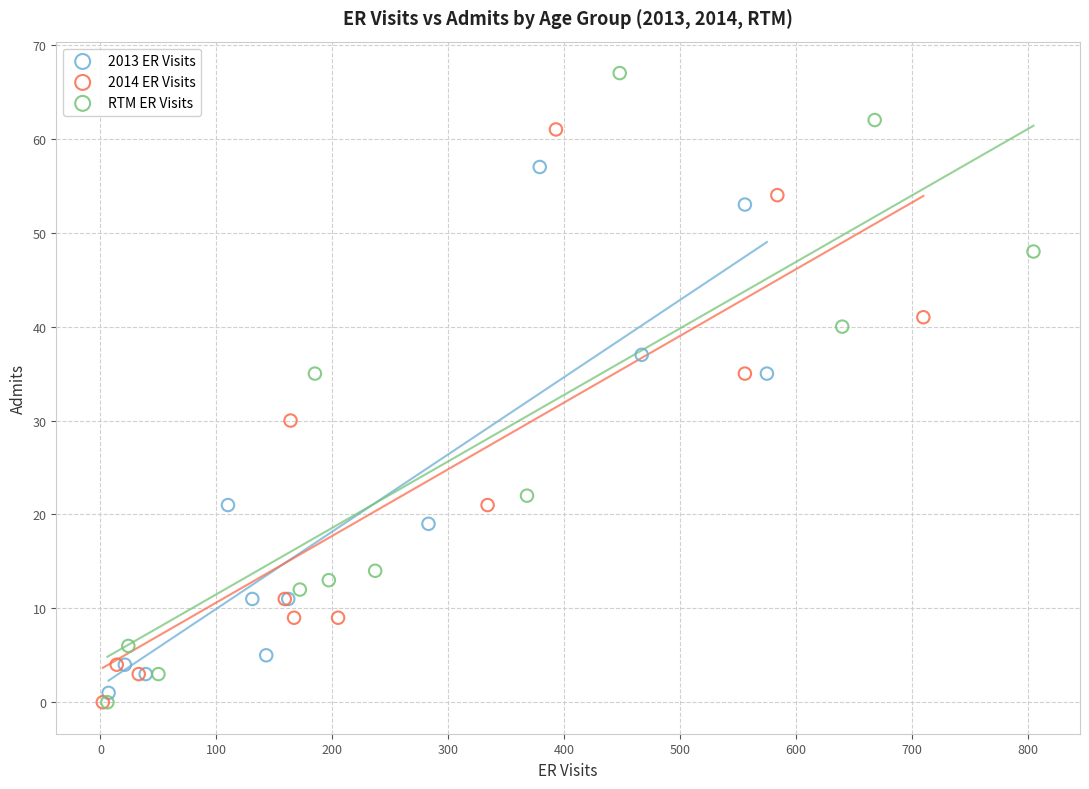

Which series reaches the maximum Y coordinate?

RTM ER Visits